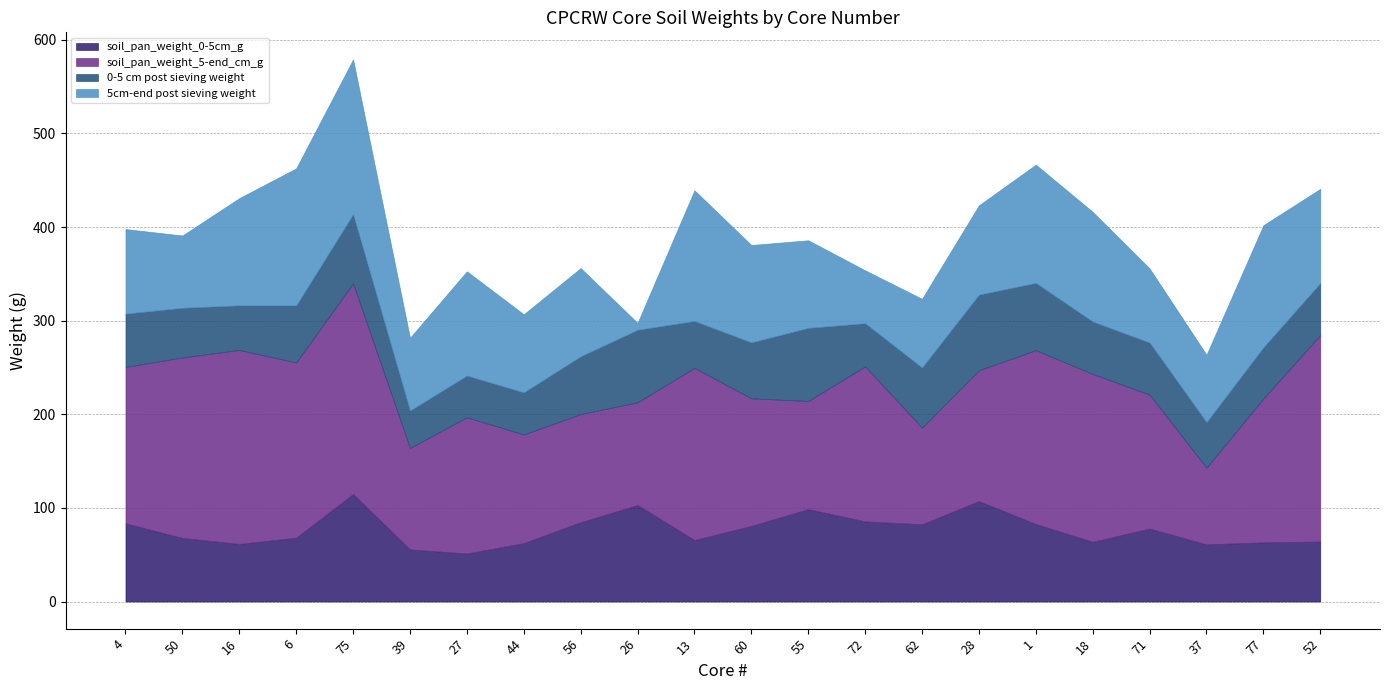

What is the minimum value for soil_pan_weight_0-5cm_g?

51.3